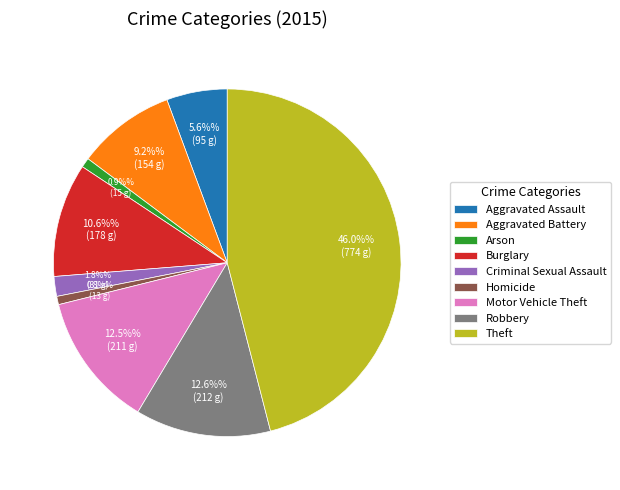

Count the number of slices in the pie.

9